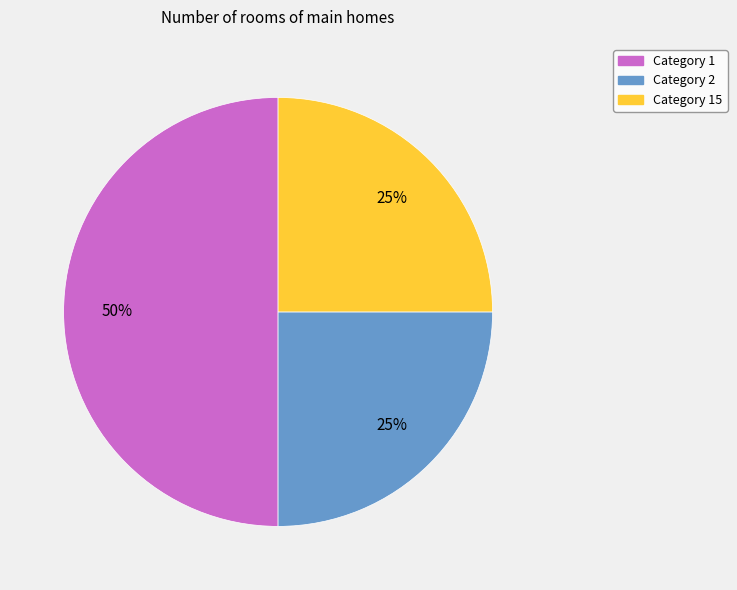

To the nearest percent, what is the average slice percentage?

33%